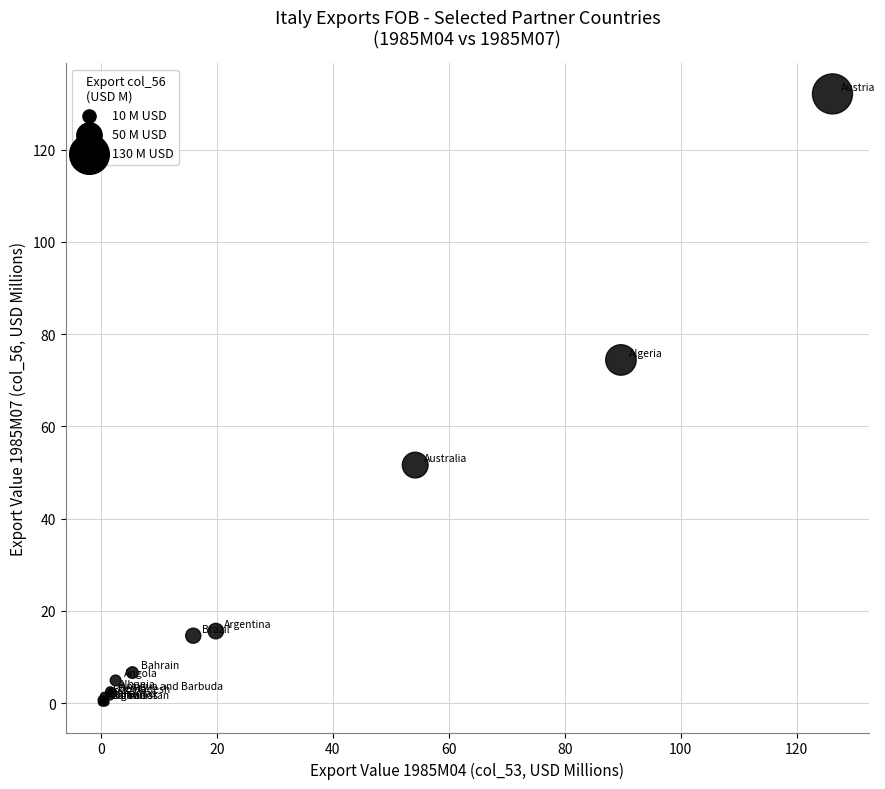

What Y value in the scatter plot is closest to 66?

74.4